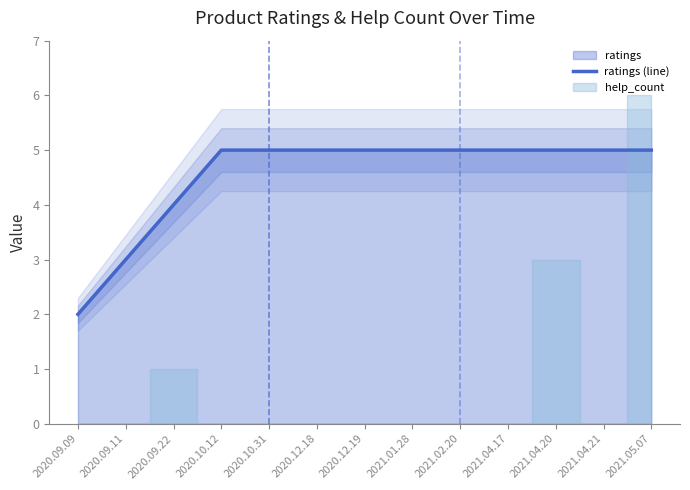

Between 2021.04.20 and 2020.09.09, which is larger?

2021.04.20